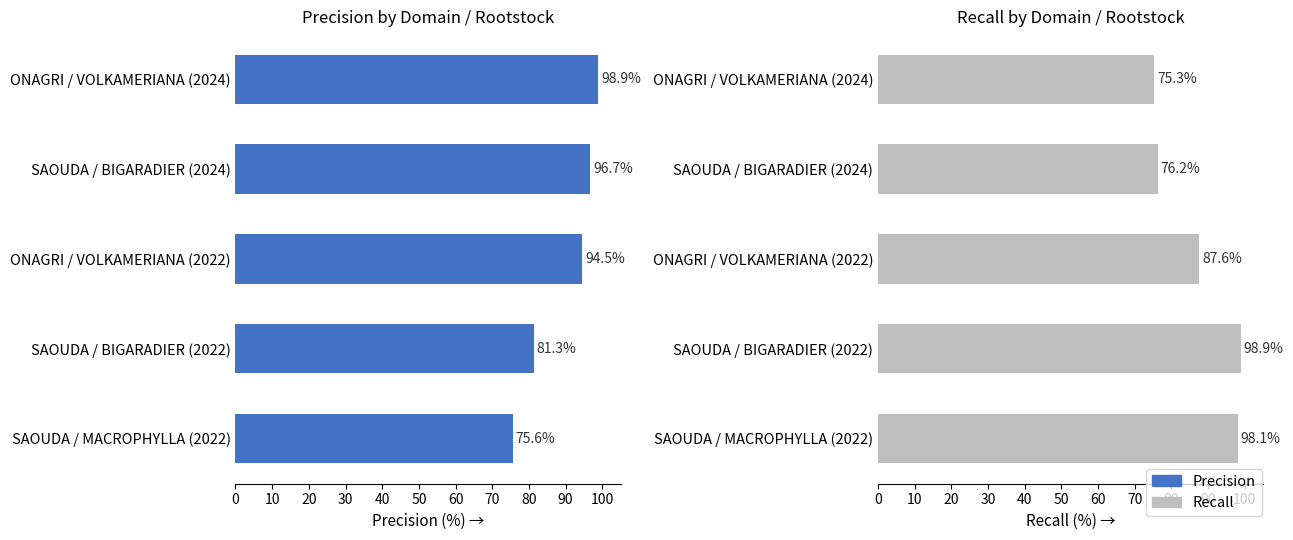

True or false: Precision has a value of 23.4 at SAOUDA / BIGARADIER (2022).

False